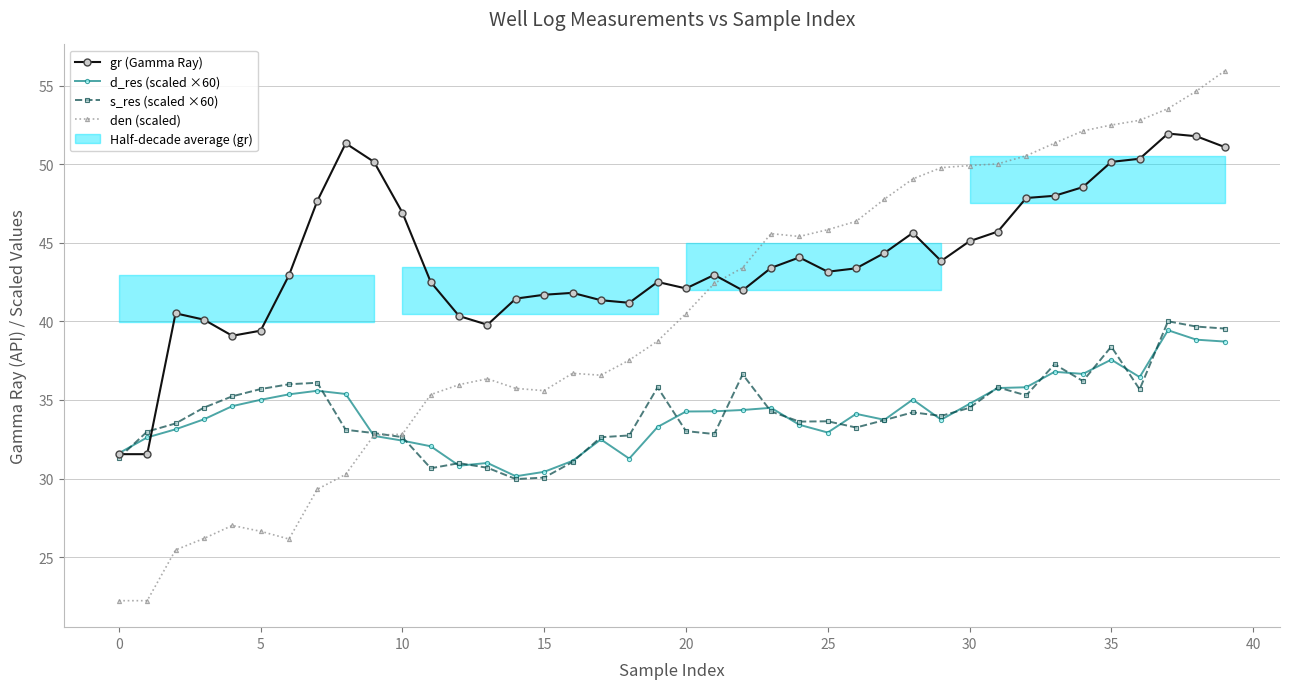

True or false: gr (Gamma Ray) has more than 1 points higher than both neighbors.

True